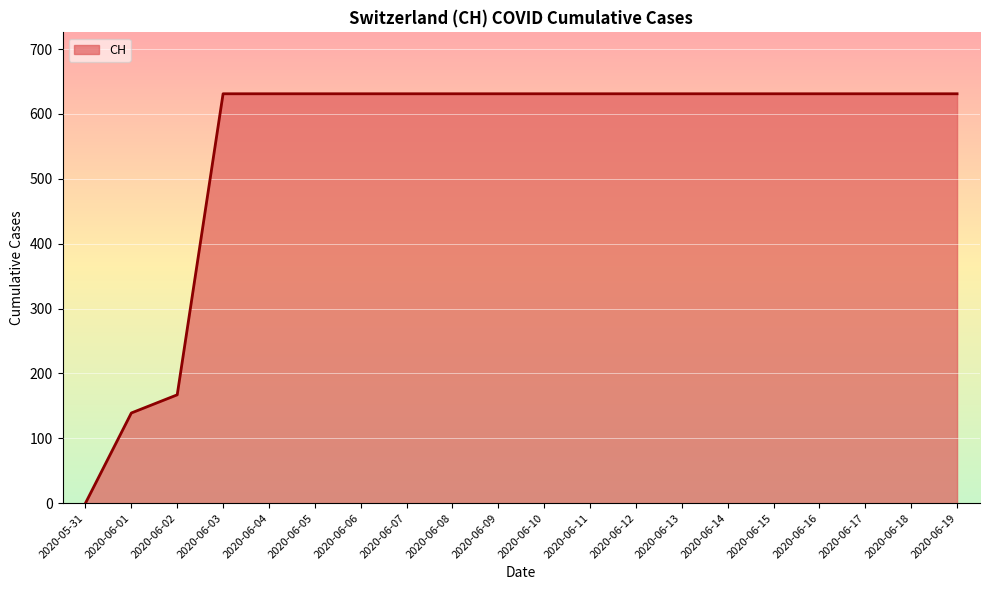

What is the difference between the maximum and minimum values?

631